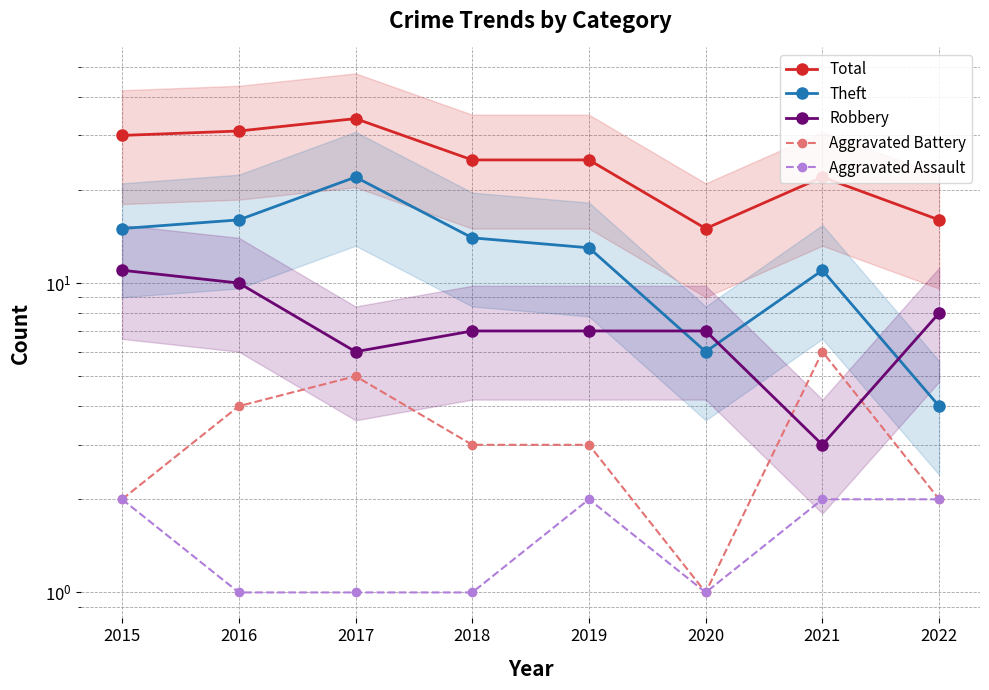

Rank the series by their maximum value, from highest to lowest.

Total, Theft, Robbery, Aggravated Battery, Aggravated Assault